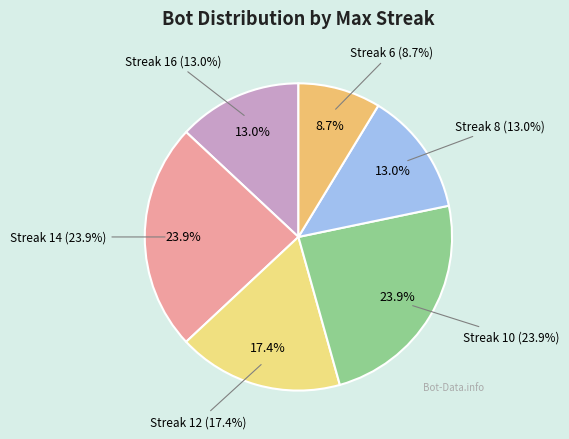

Does 10 represent more than half of the total?

No